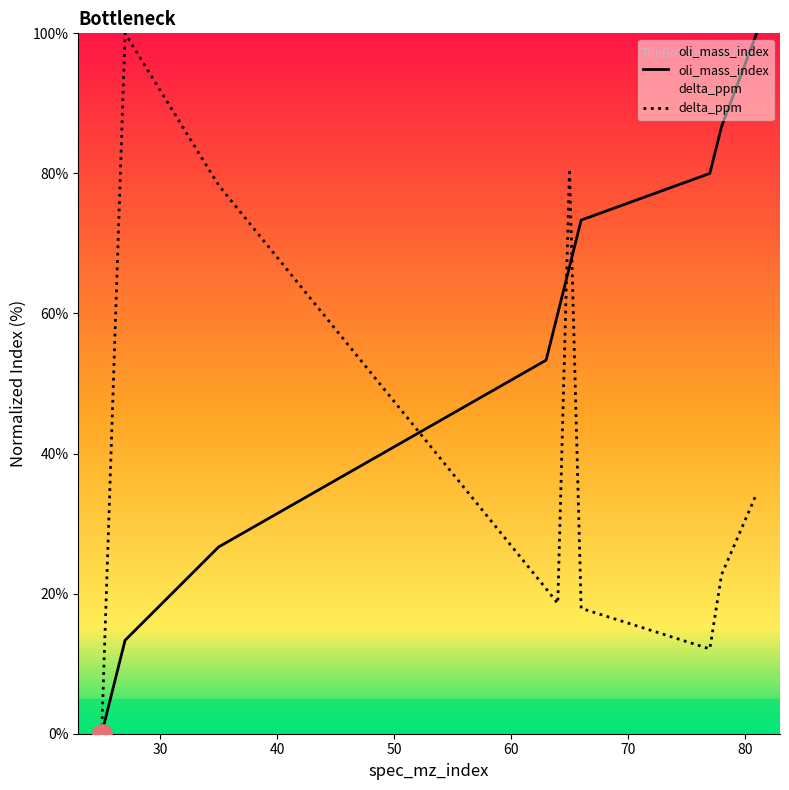

What is the value of the oli_mass_index point at the 6th from the left?

66.7